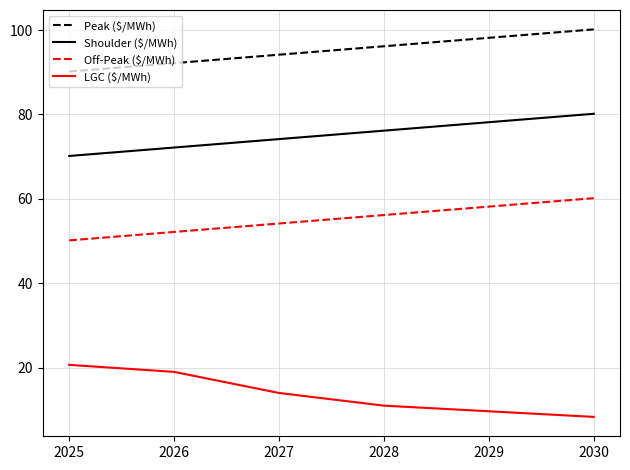

What is the lowest value of the Off-Peak ($/MWh) series?

50.2